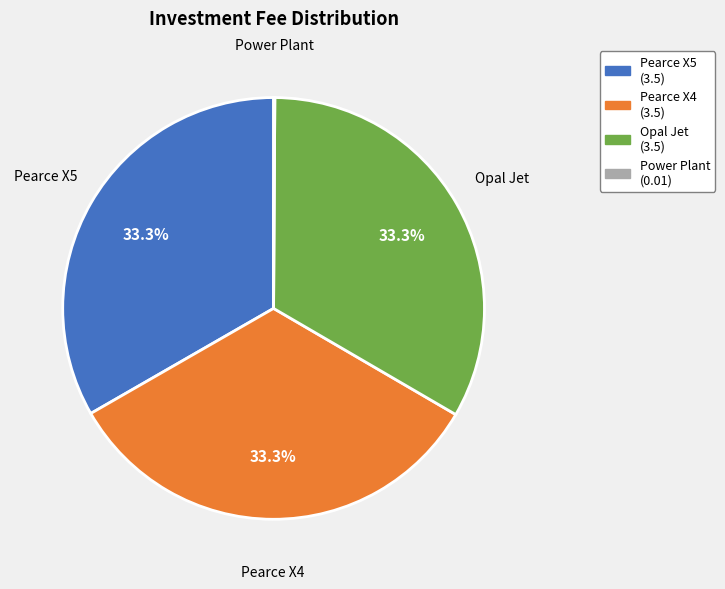

What is the ratio of the value at Pearce X4 to the value at Pearce X5?

1.0